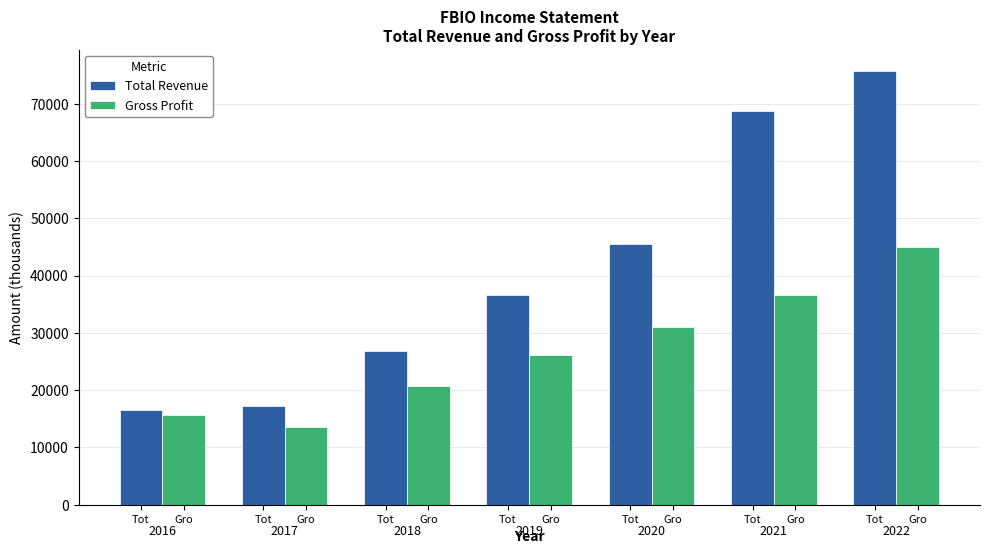

The value of Total Revenue at Tot is 26900. True or false?

True